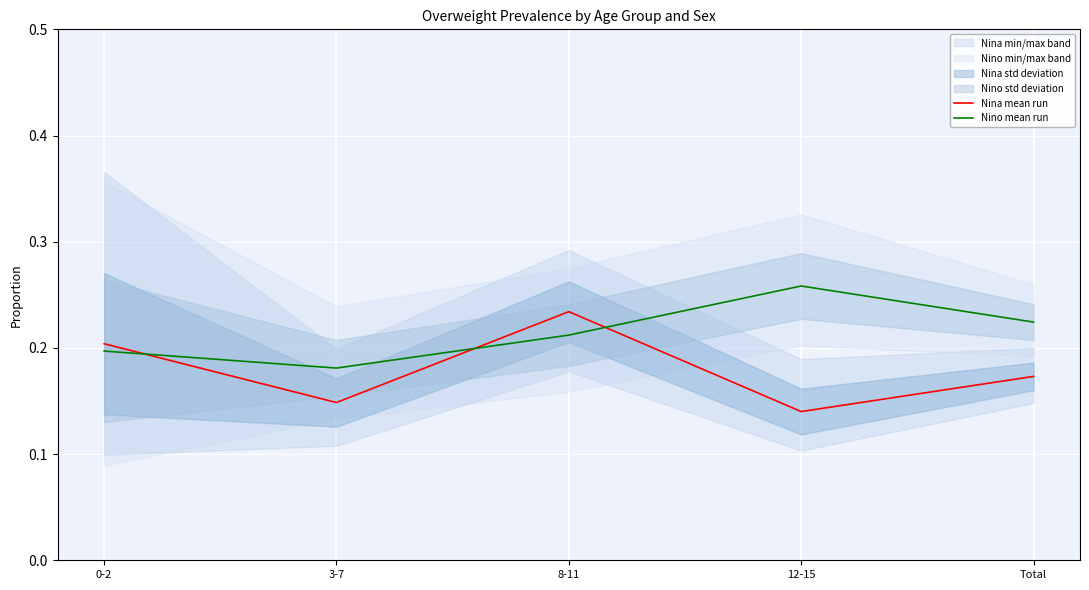

Is the value of Nina mean run at 8-11 greater than the value of Nino mean run at 0-2?

Yes